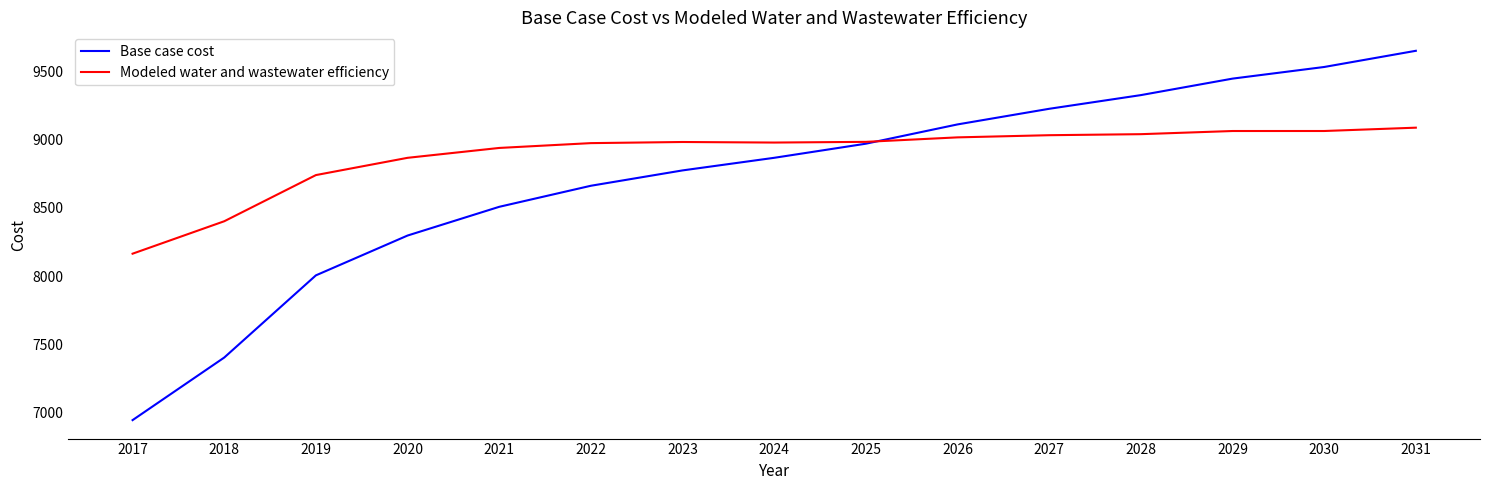

What is the difference between the highest and lowest values at 2019?

734.6